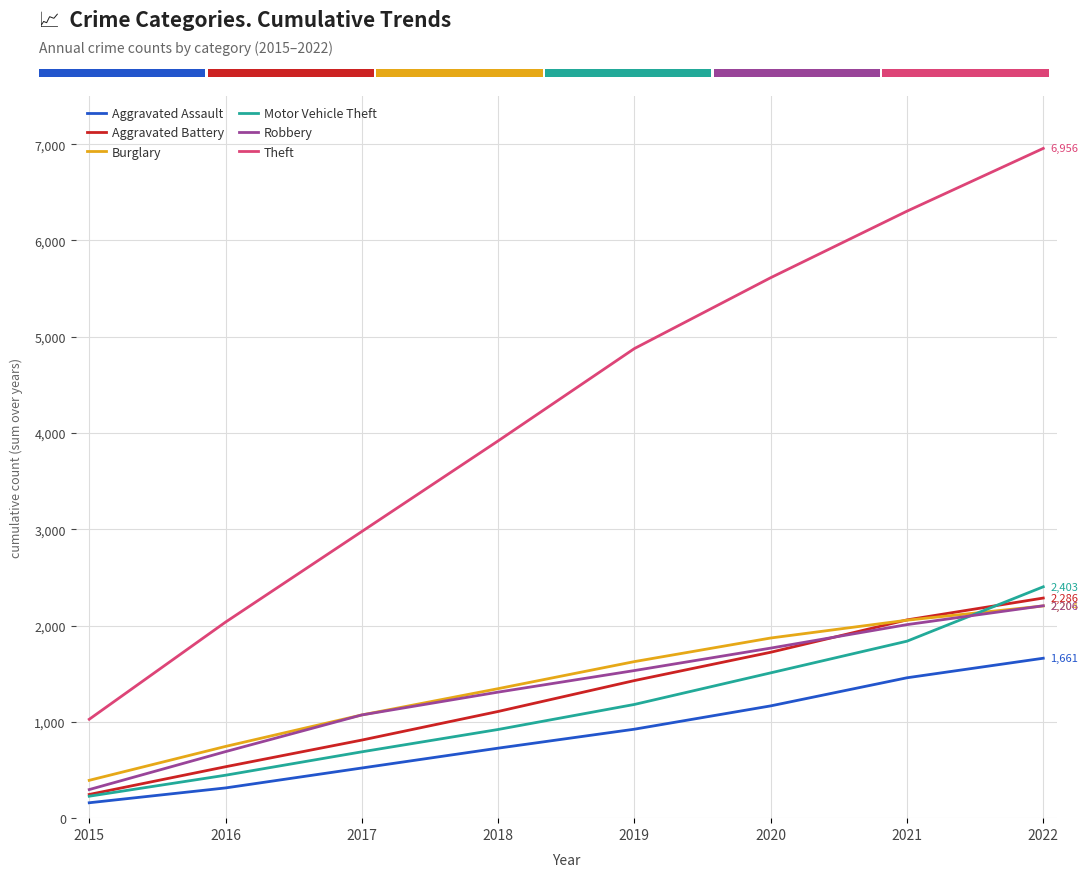

Reading left to right, transcribe all the data shown in this chart.

Aggravated Assault: 160	314	521	727	924	1166	1458	1661
Aggravated Battery: 246	534	811	1108	1429	1723	2059	2286
Burglary: 393	745	1072	1345	1626	1871	2056	2204
Motor Vehicle Theft: 228	446	689	921	1181	1509	1838	2403
Robbery: 297	691	1072	1309	1533	1766	2010	2206
Theft: 1027	2036	2977	3918	4877	5613	6304	6956